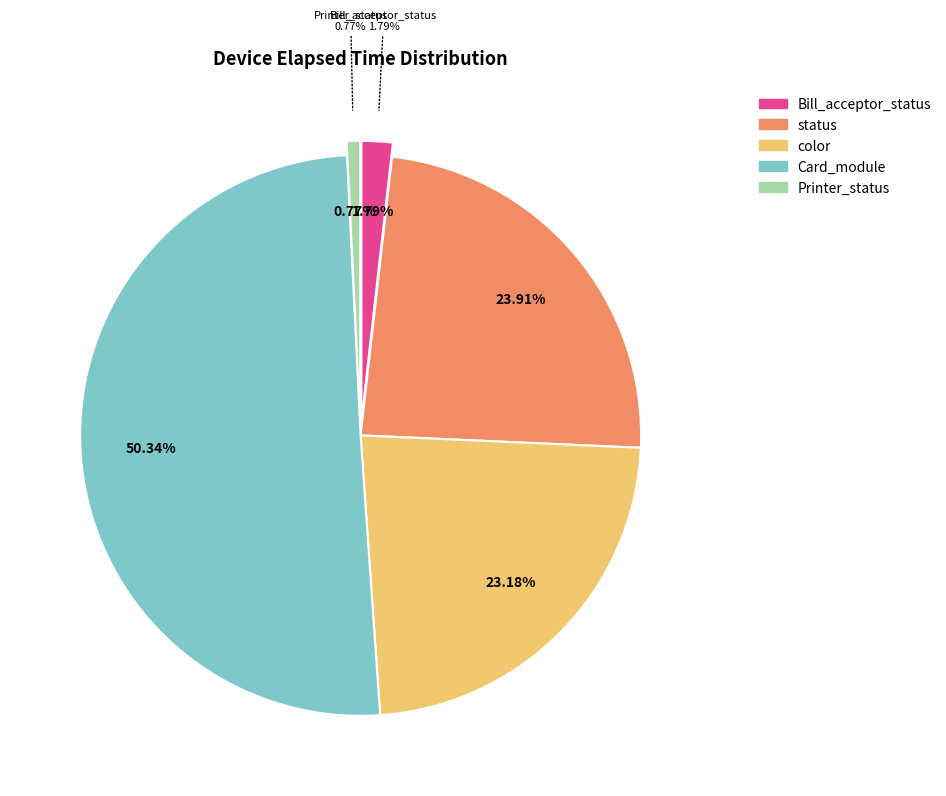

Approximately how many times larger is the value at Card_module compared to color?

2.2